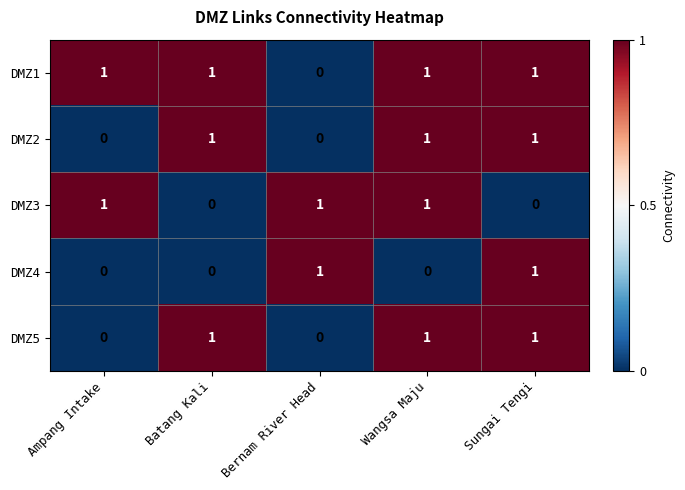

Count the DMZ2 values in the range 0 to 1.

5